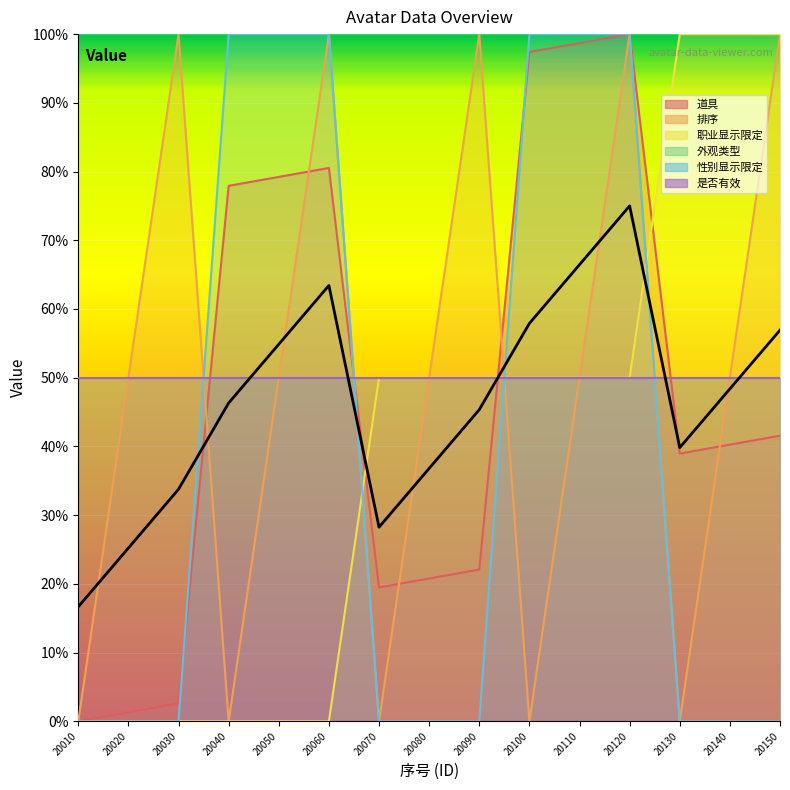

What is the highest value of the 性别显示限定 series?

100.0